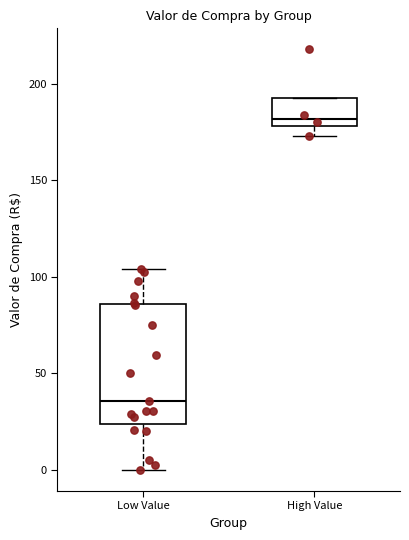

Which box's median line is the highest?

High Value